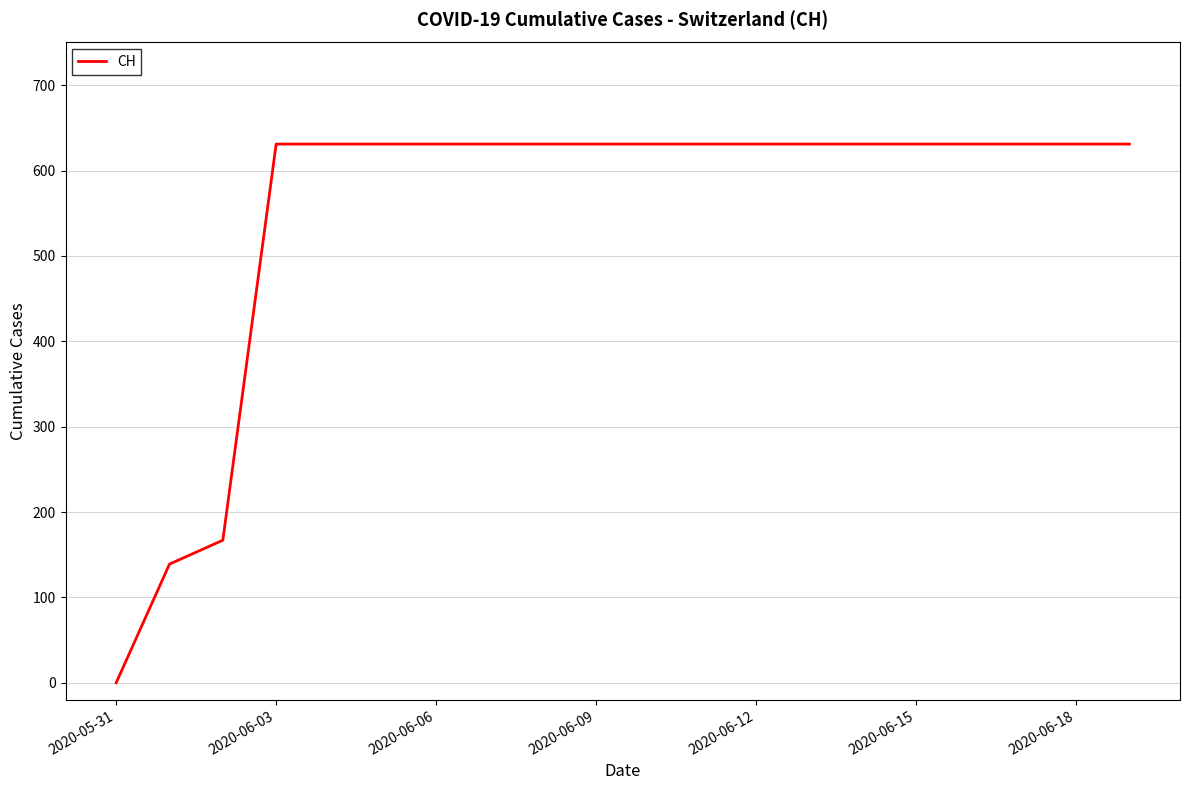

What is the sum of all values?

11033